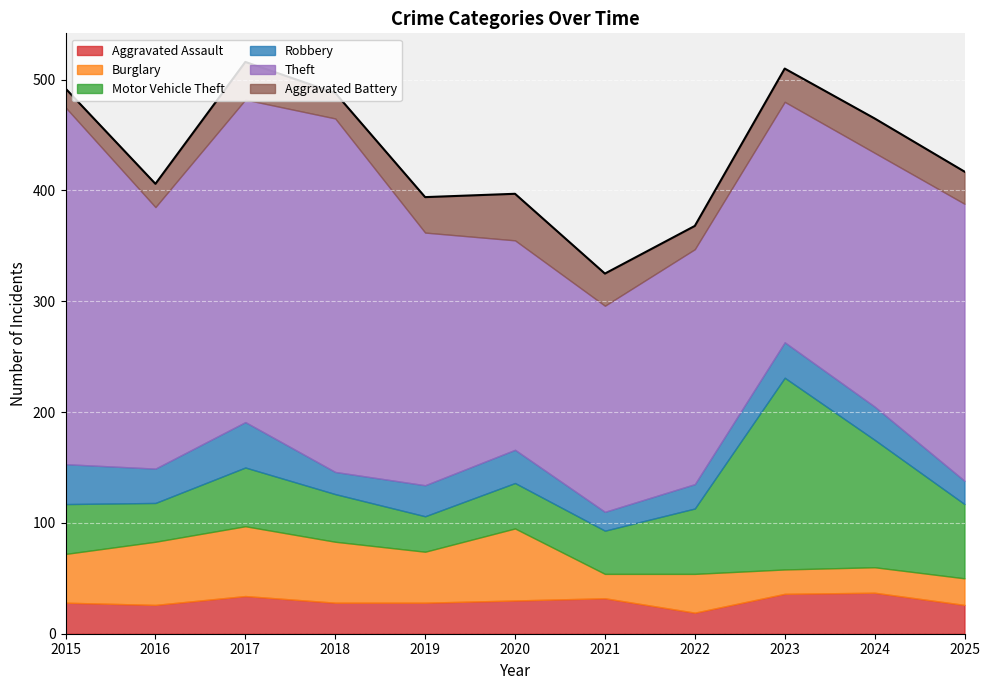

The value of Robbery at 2021 is 24. True or false?

False